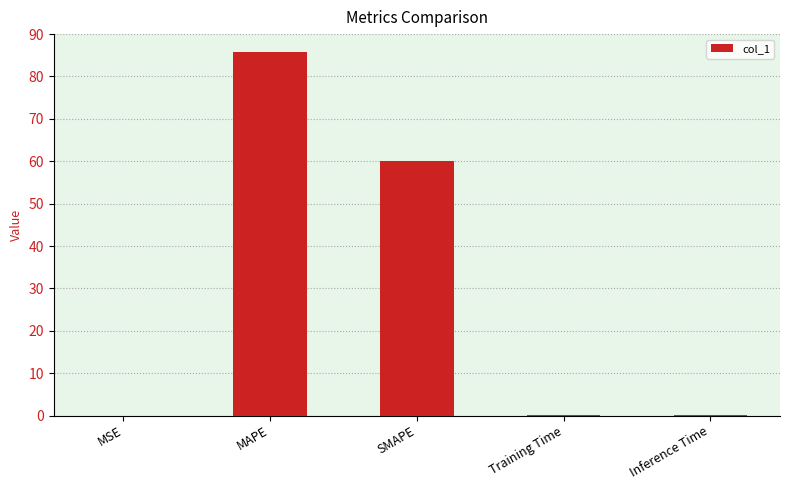

The chart shows a value of 0.0 at MSE. True or false?

True